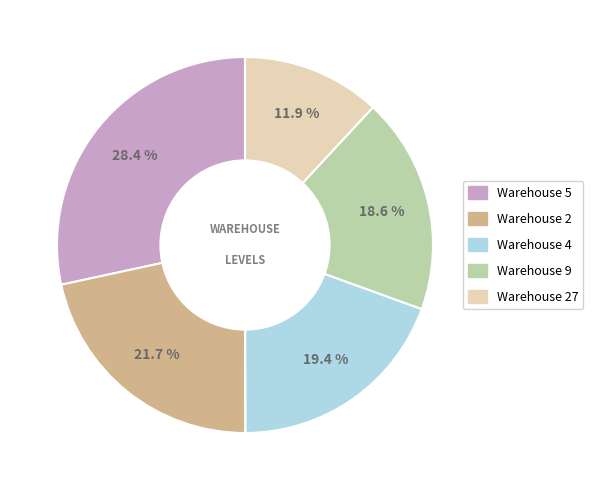

Does any single category account for the majority?

No